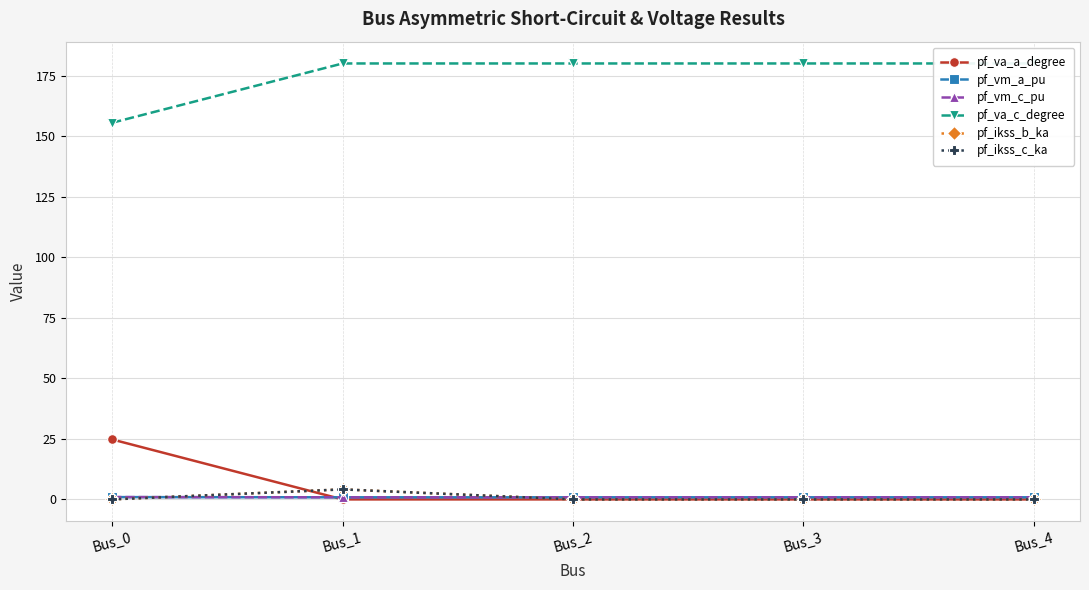

Reading left to right, list all the values displayed in this chart.

pf_va_a_degree: 24.8	0.0	0.0	0.0	0.0
pf_vm_a_pu: 0.9	0.9	0.9	0.9	0.9
pf_vm_c_pu: 1.0	0.9	0.9	0.9	0.9
pf_va_c_degree: 155.5	180.0	180.0	180.0	180.0
pf_ikss_b_ka: 0.0	4.1	0.0	0.0	0.0
pf_ikss_c_ka: 0.0	4.1	0.0	0.0	0.0